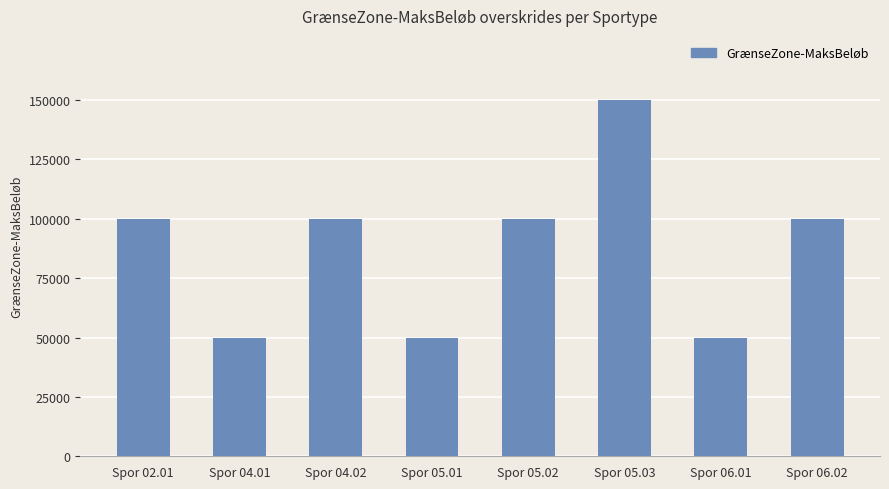

How many data points are less than 99999?

3